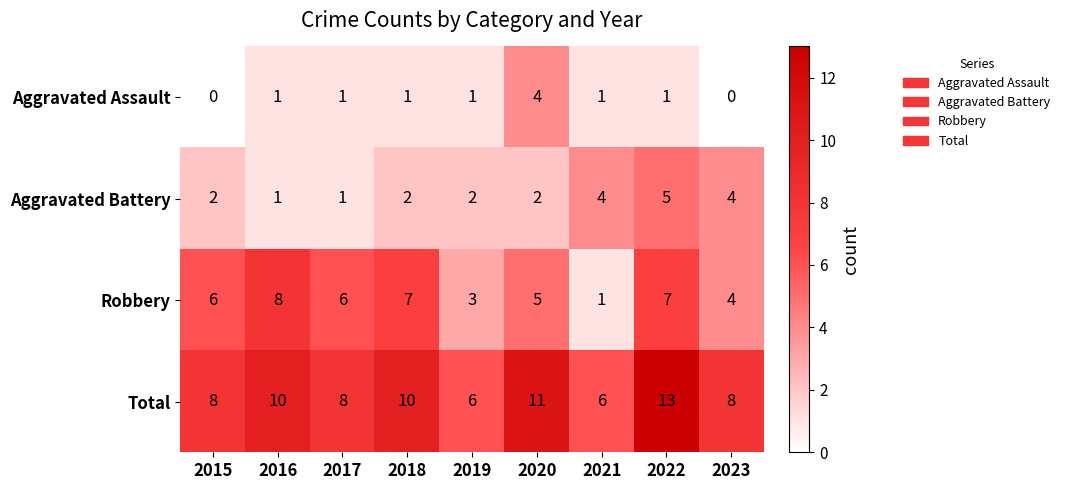

The Total series shows 13 at 2022. True or false?

True